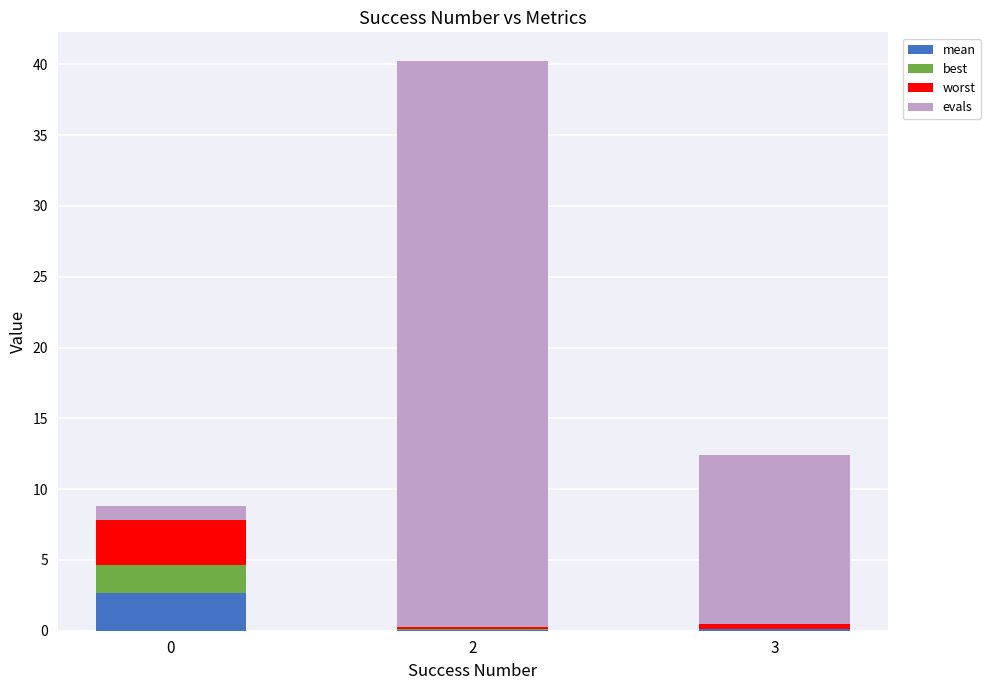

Which series changed the most between 0 and 3?

evals